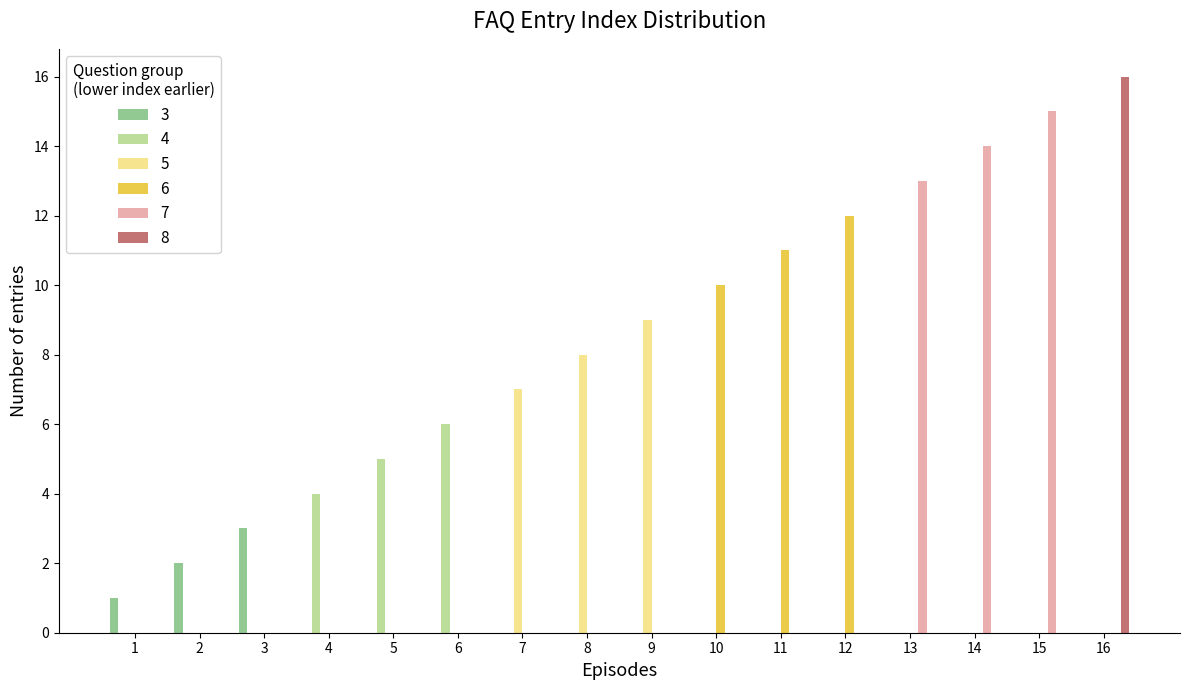

What is the greatest value displayed?

16